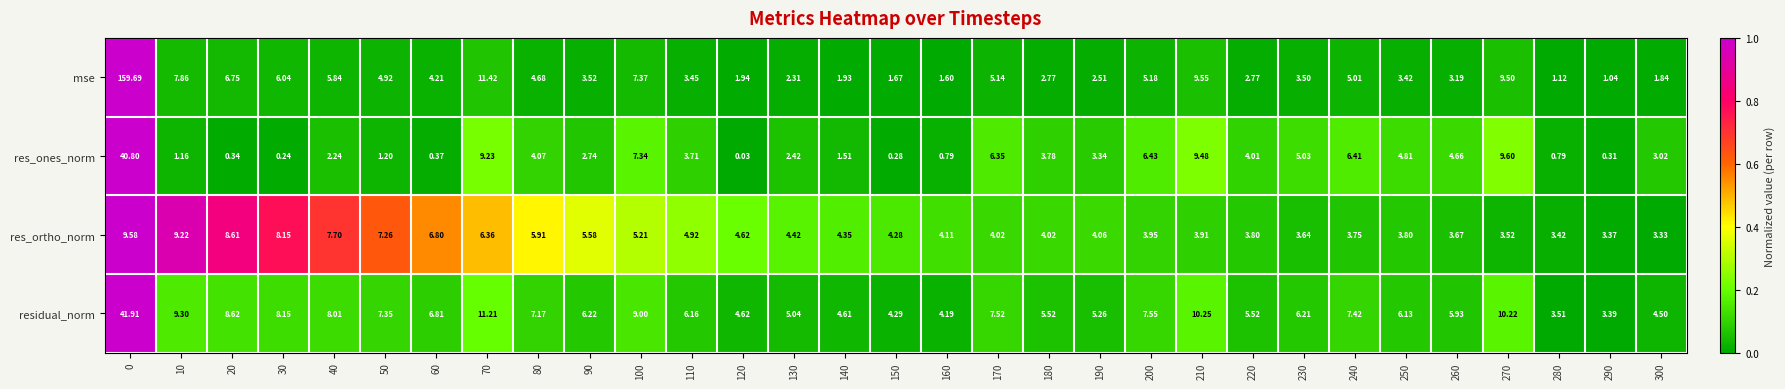

At 80, list the series in order from largest to smallest.

residual_norm, res_ortho_norm, mse, res_ones_norm